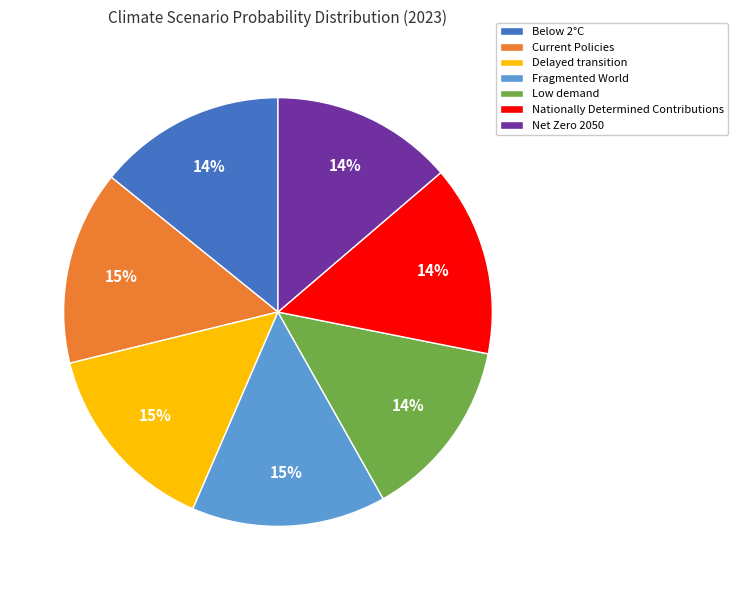

What percentage is the Current Policies slice, to the nearest percent?

15%